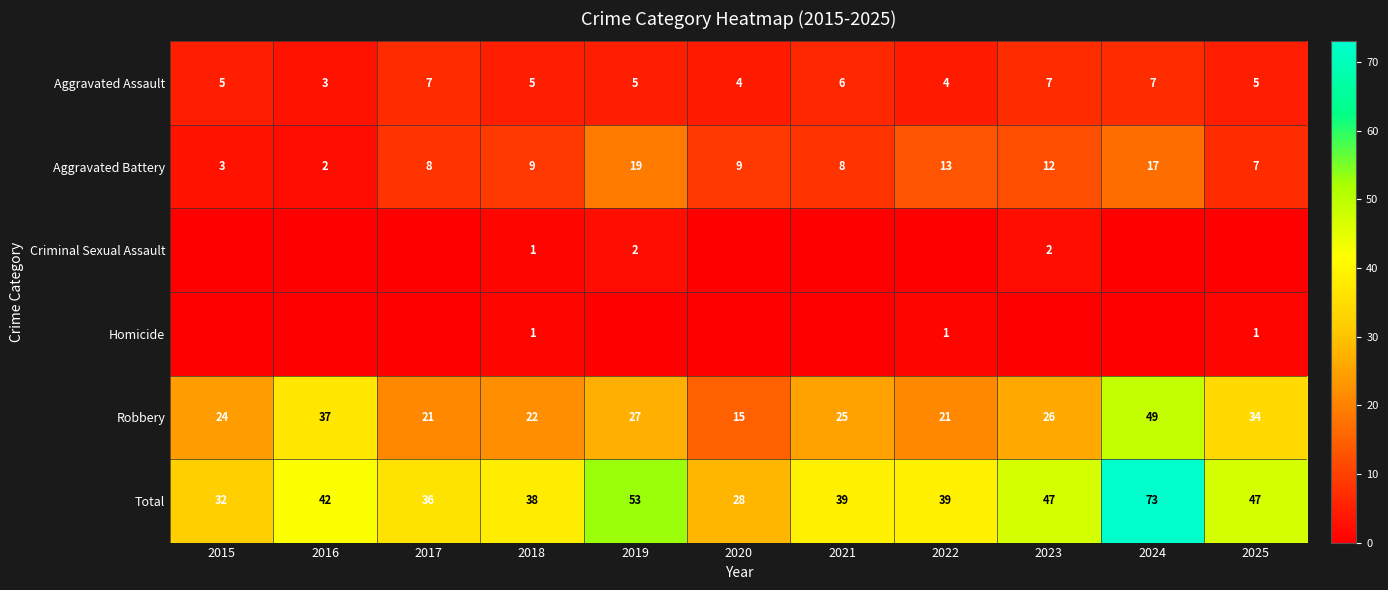

What is the highest value of the Aggravated Assault series?

7